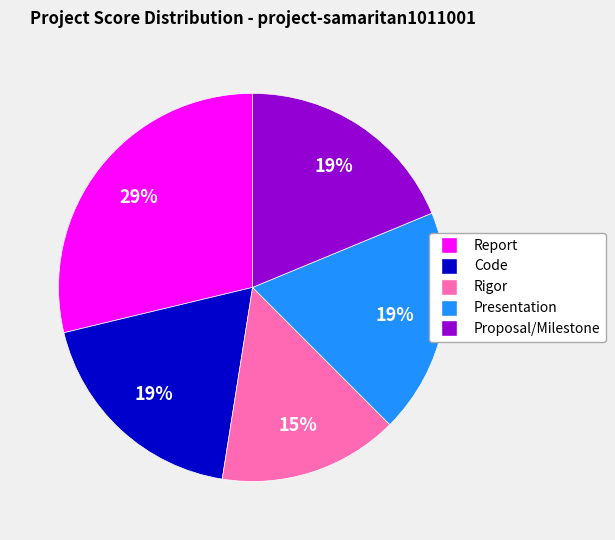

Approximately how many times larger is the value at Code compared to Presentation?

1.0